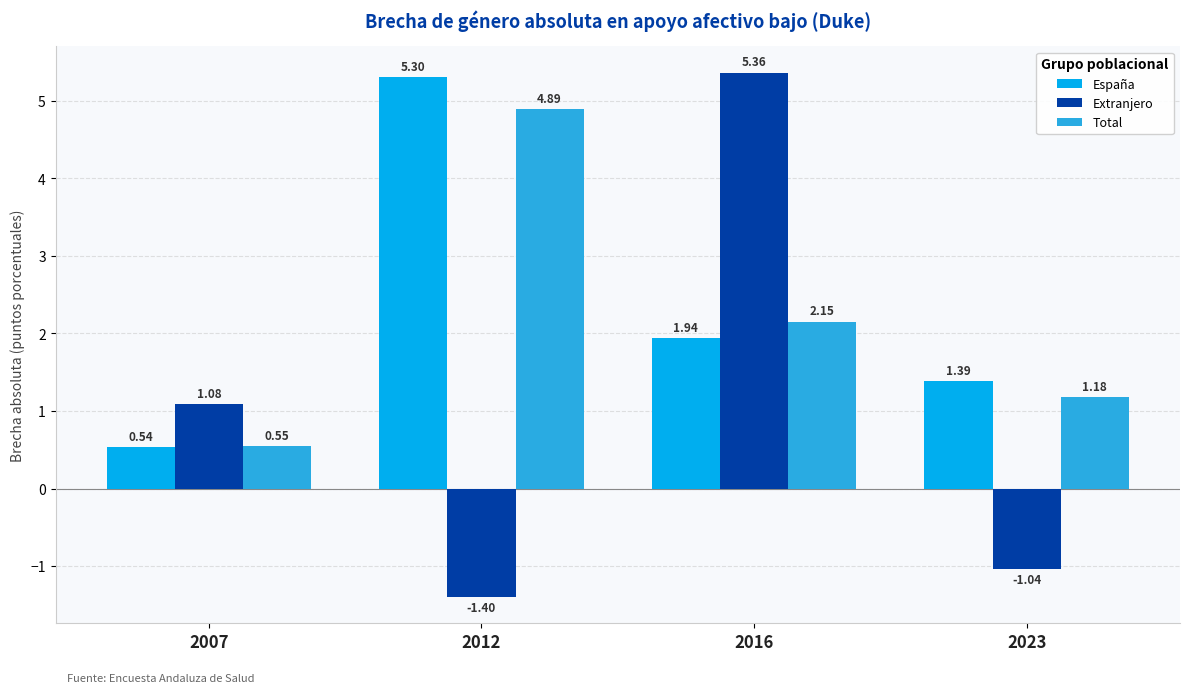

List the series in order of their peak value, lowest first.

Total, España, Extranjero